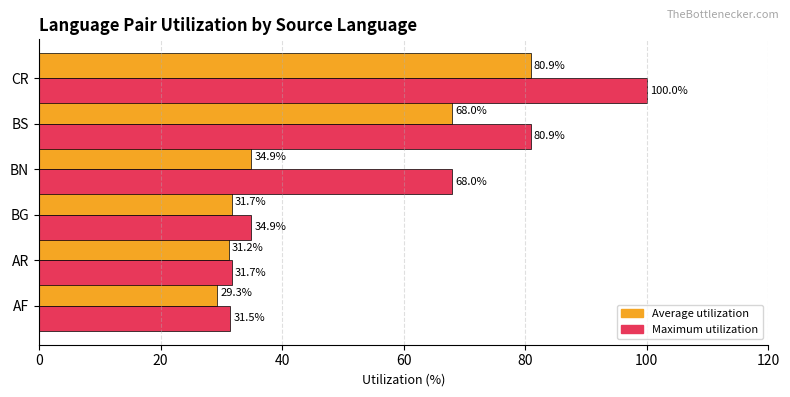

Which series has the largest range (max minus min)?

Maximum utilization